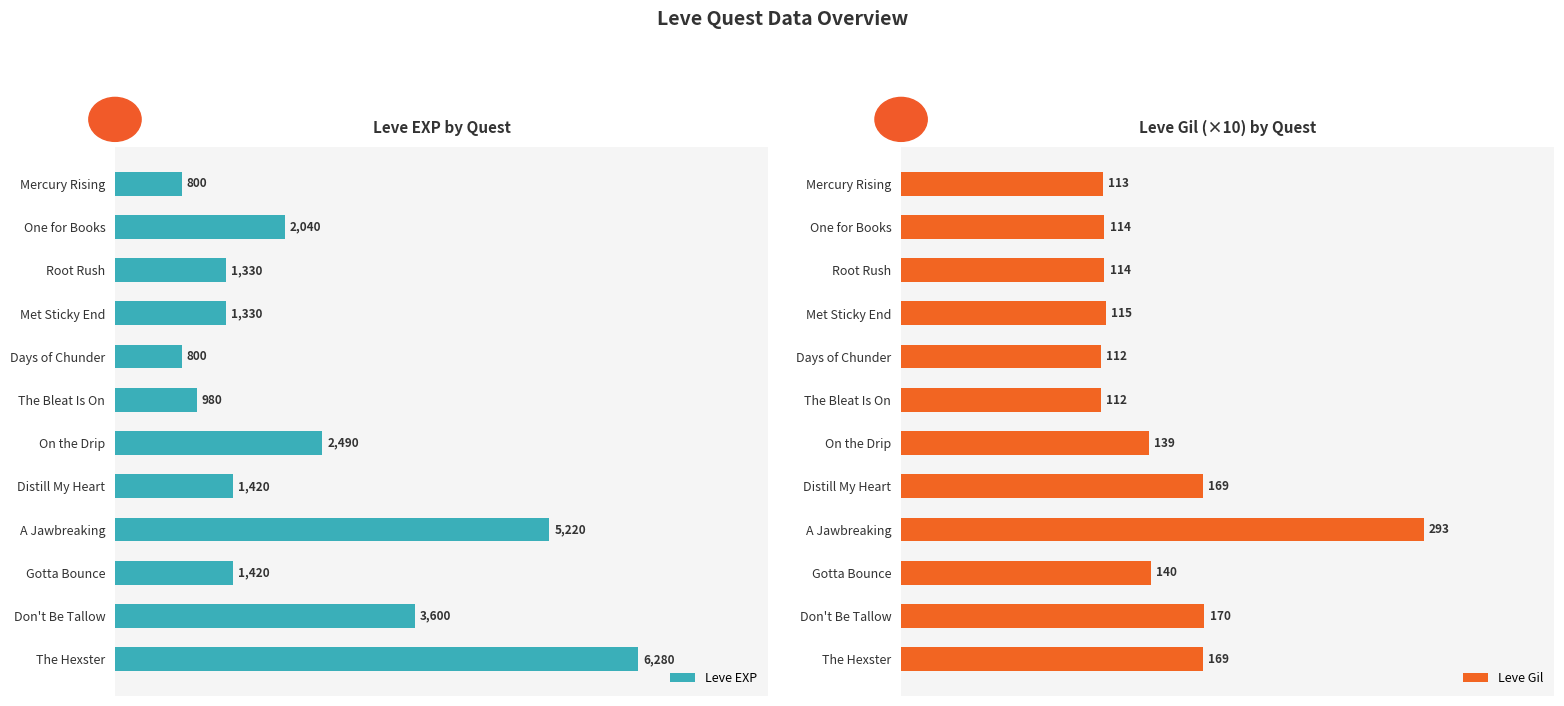

Where is Leve EXP nearest to the value 3540?

Don't Be Tallow